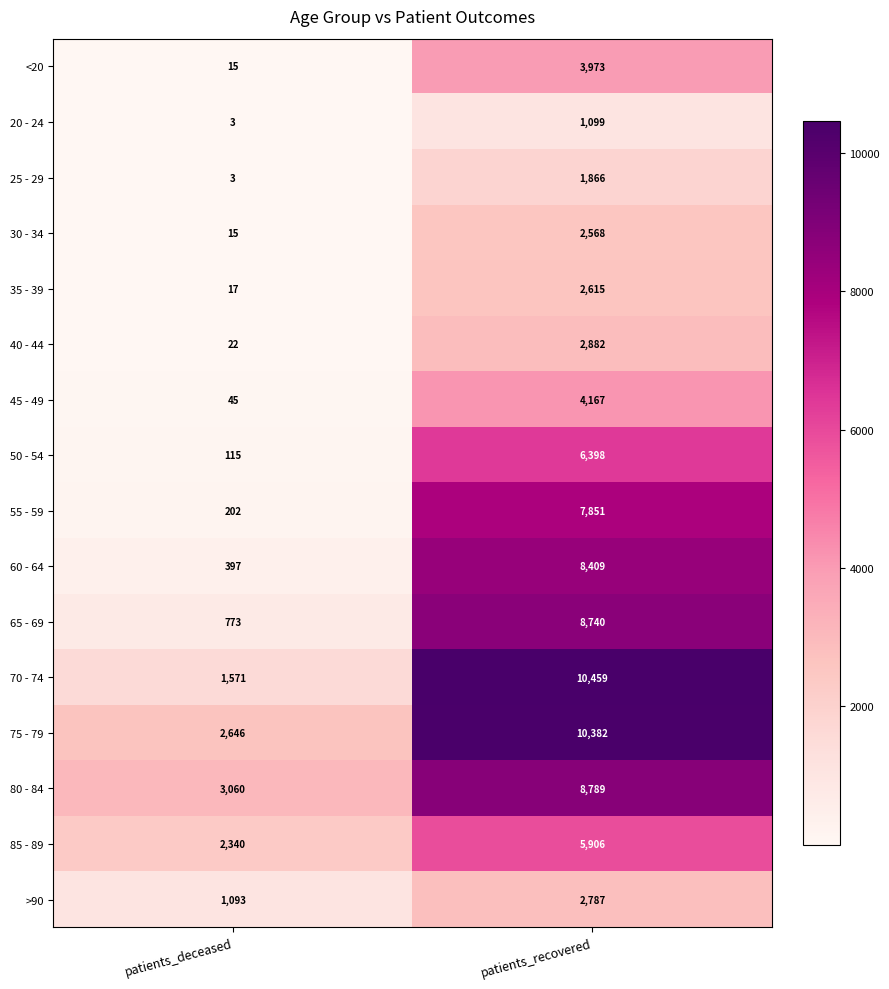

Is the value of 40 - 44 at patients_recovered greater than the value of 30 - 34 at patients_recovered?

Yes